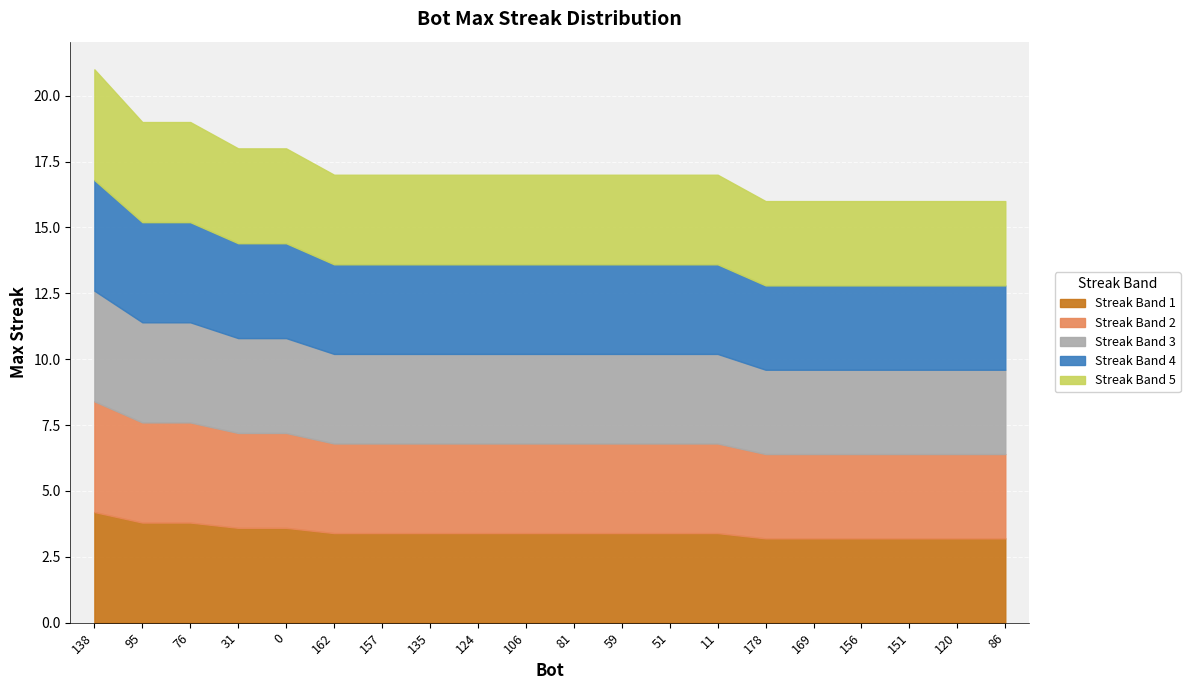

True or false: the data has more than 0 interior local peaks.

False